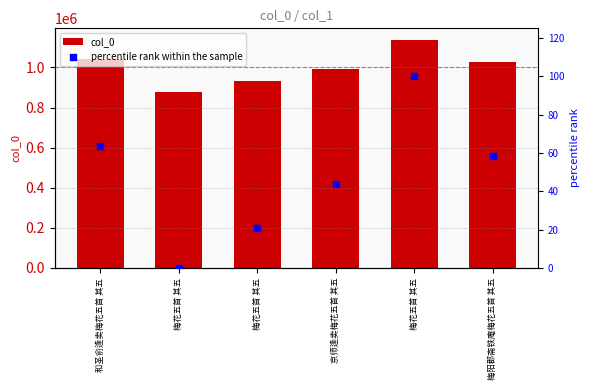

At which category is the sum across all series the highest?

梅花五首 其五